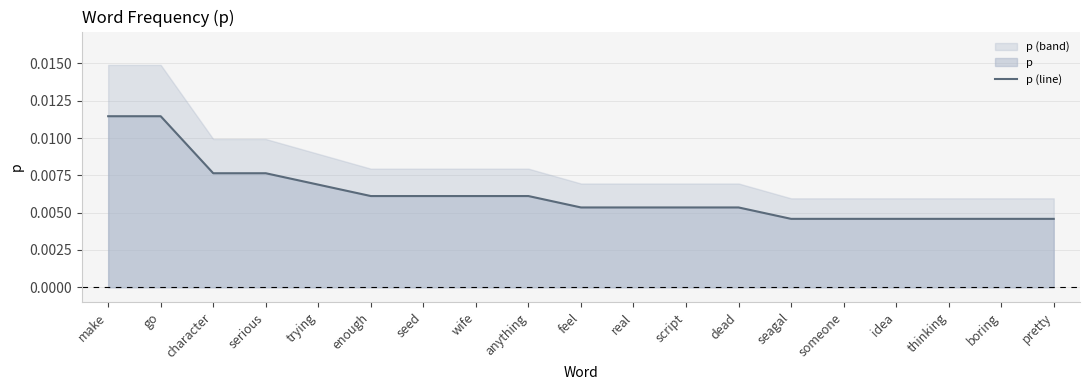

True or false: the data shows 0.0 at trying.

False